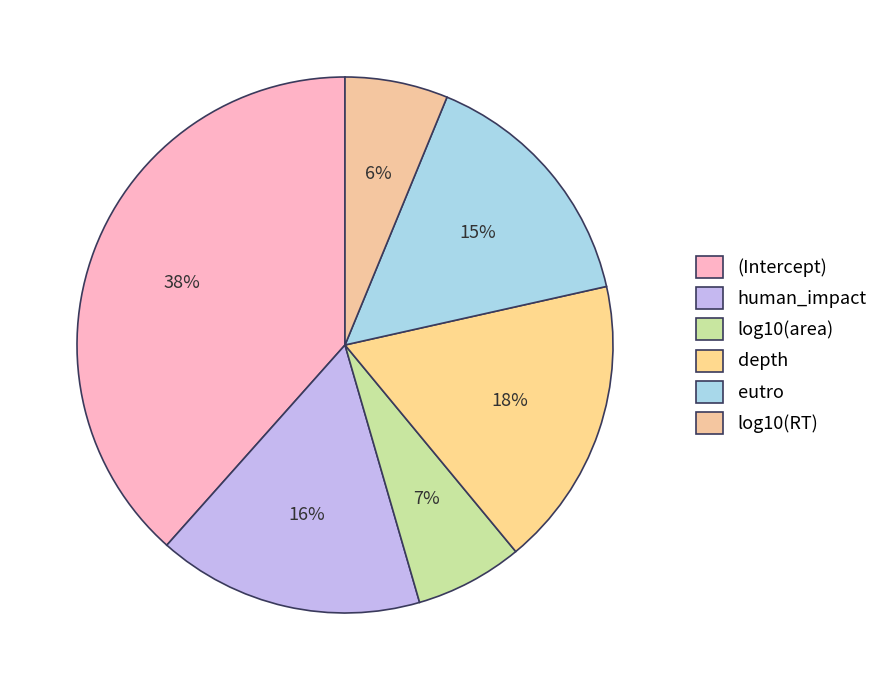

Between depth and human_impact, which is larger?

depth